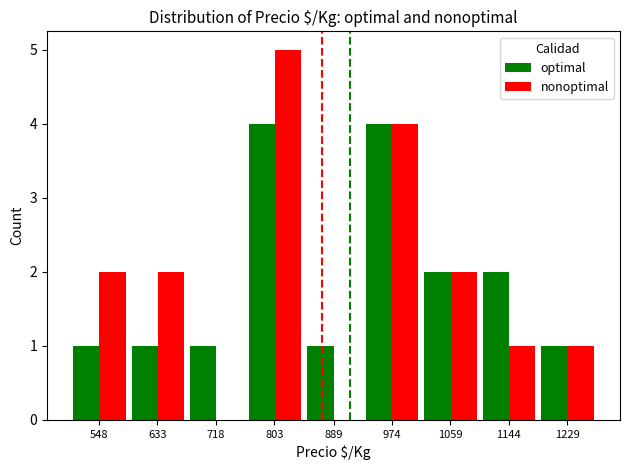

What is the highest value of the nonoptimal series?

5